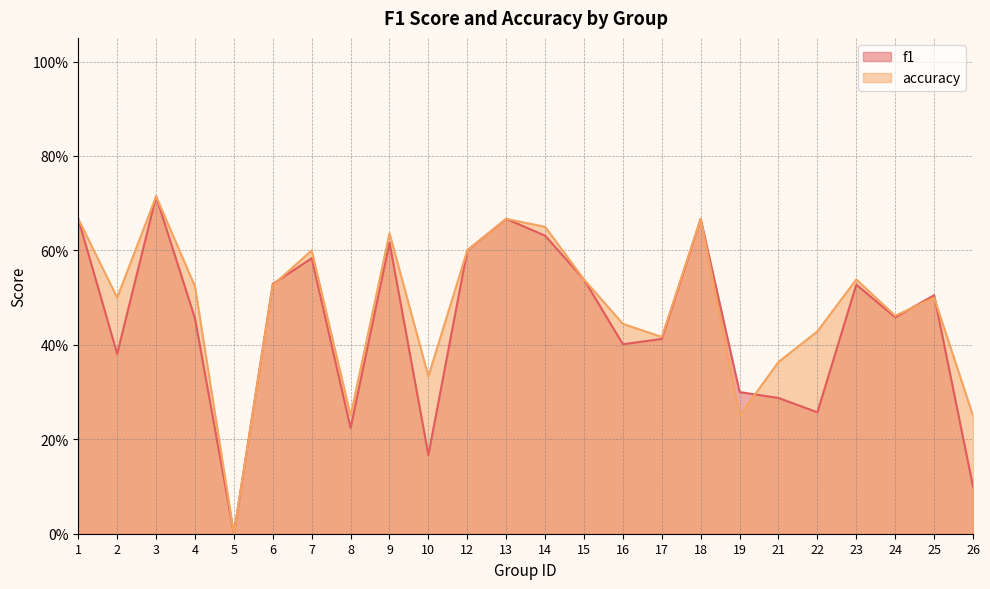

The value of accuracy at 4 is 0.5. True or false?

True